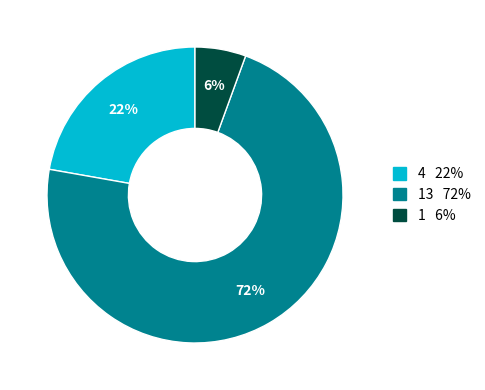

To the nearest percent, what is the average slice percentage?

33%